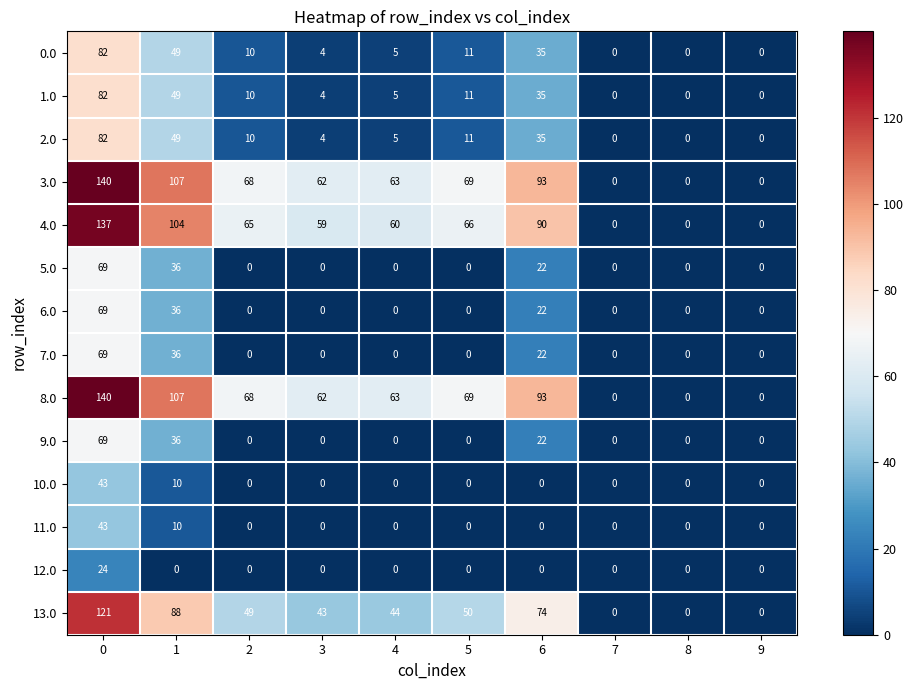

The value of 10.0 at 6 is 19. True or false?

False